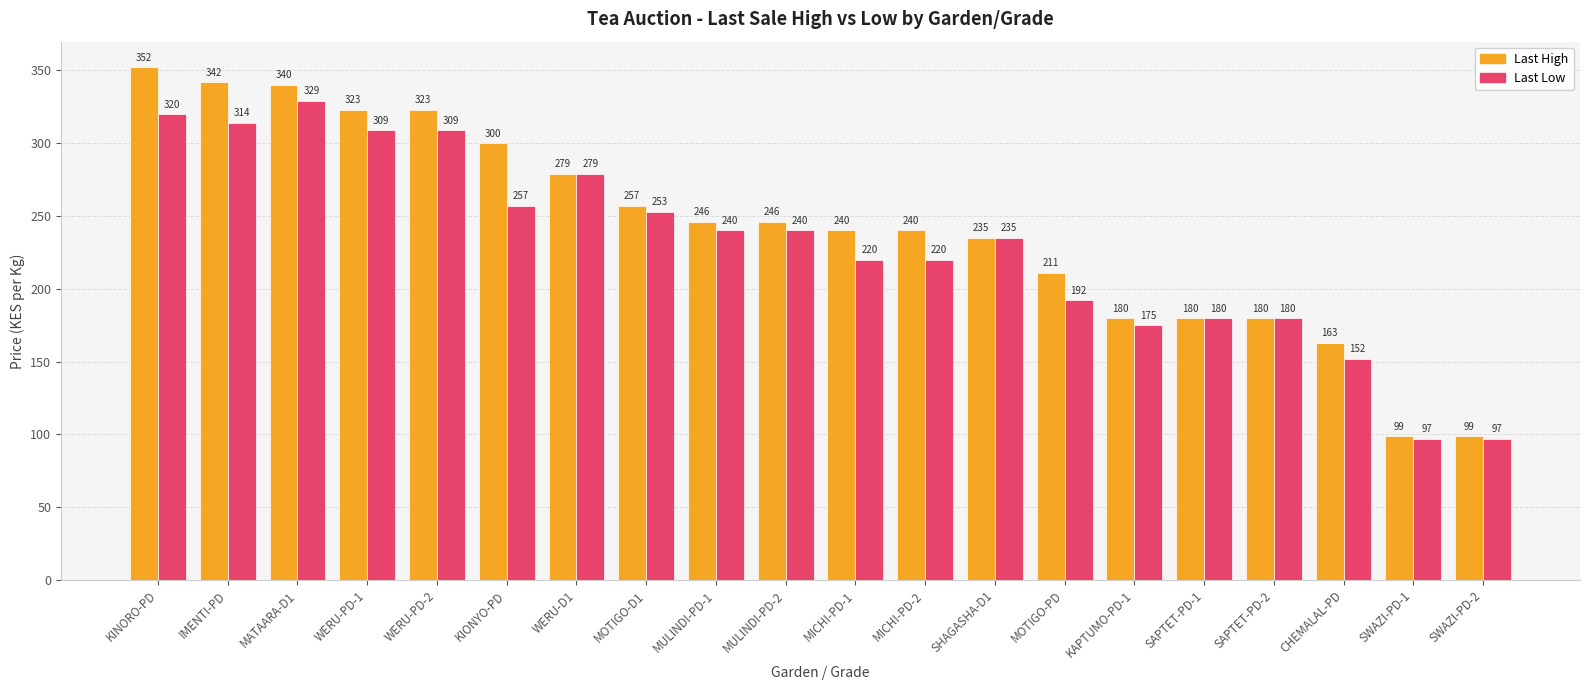

Which category has the highest value in the Last High series?

KINORO-PD